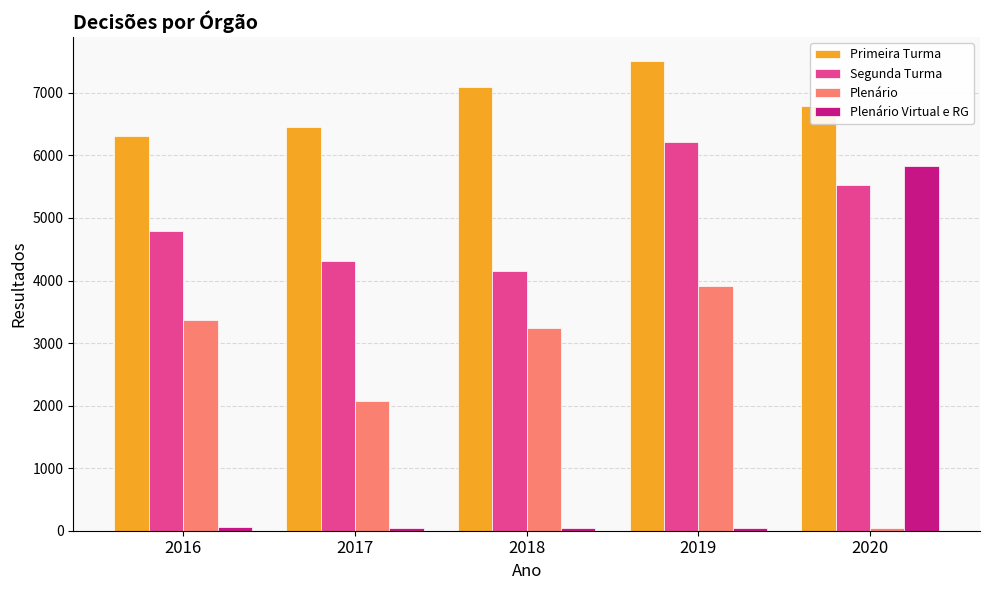

What are all the series names shown in the legend?

Primeira Turma, Segunda Turma, Plenário, Plenário Virtual e RG